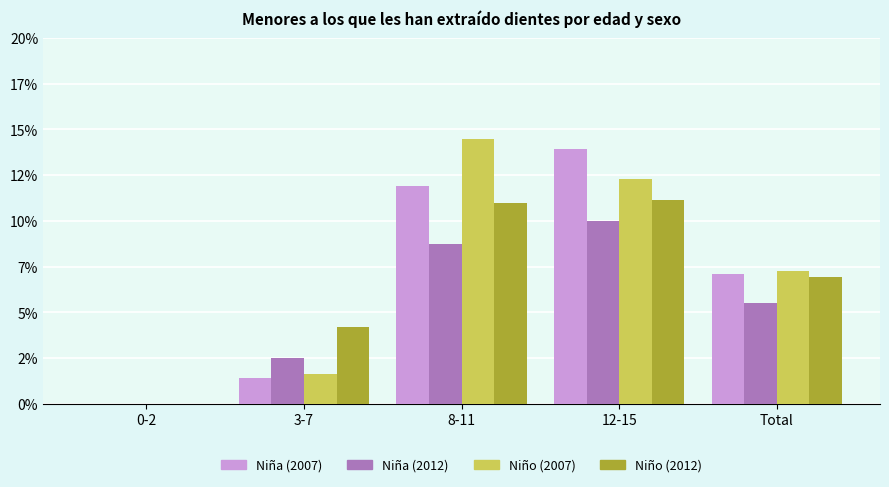

Which series has the largest total across all categories?

Niño (2007)